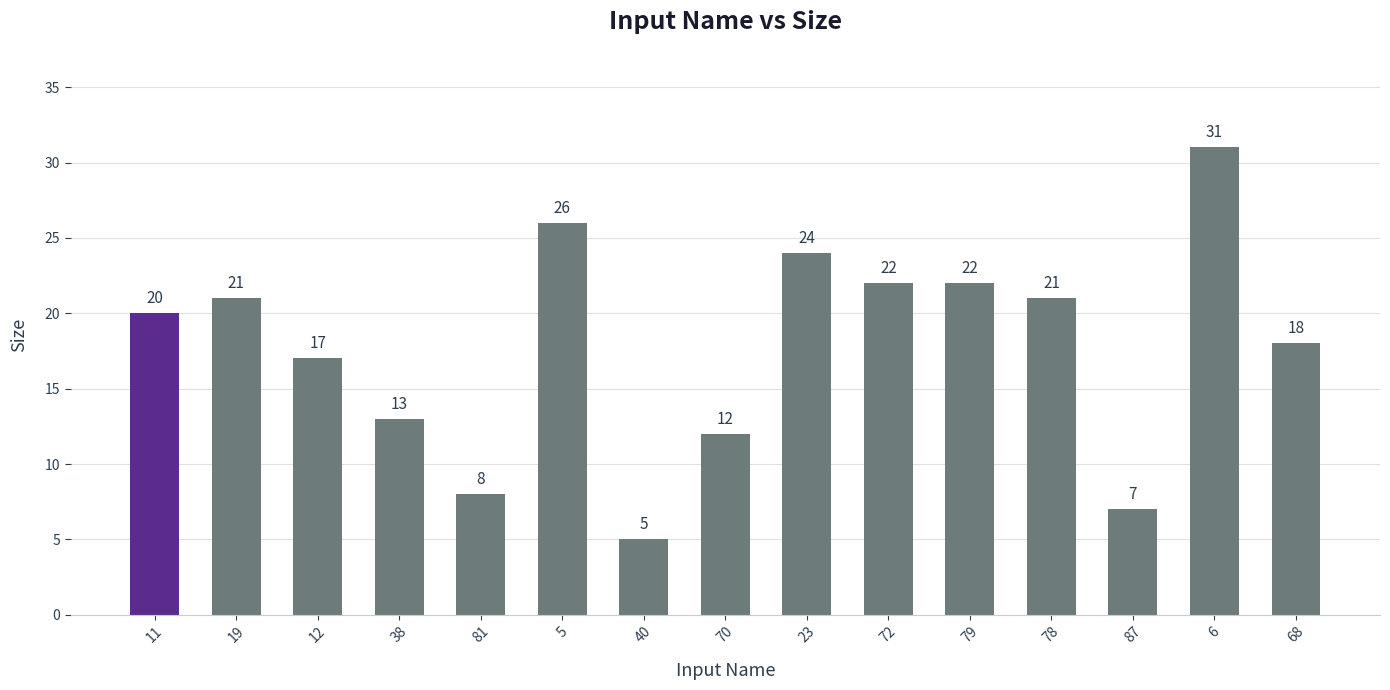

What is the difference between the values at 70 and 40?

7